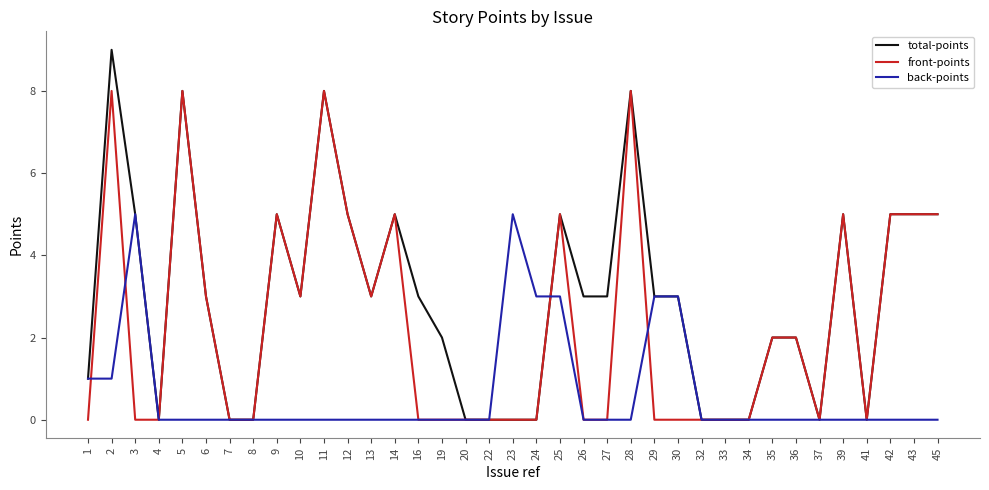

How many series are shown in this chart?

3